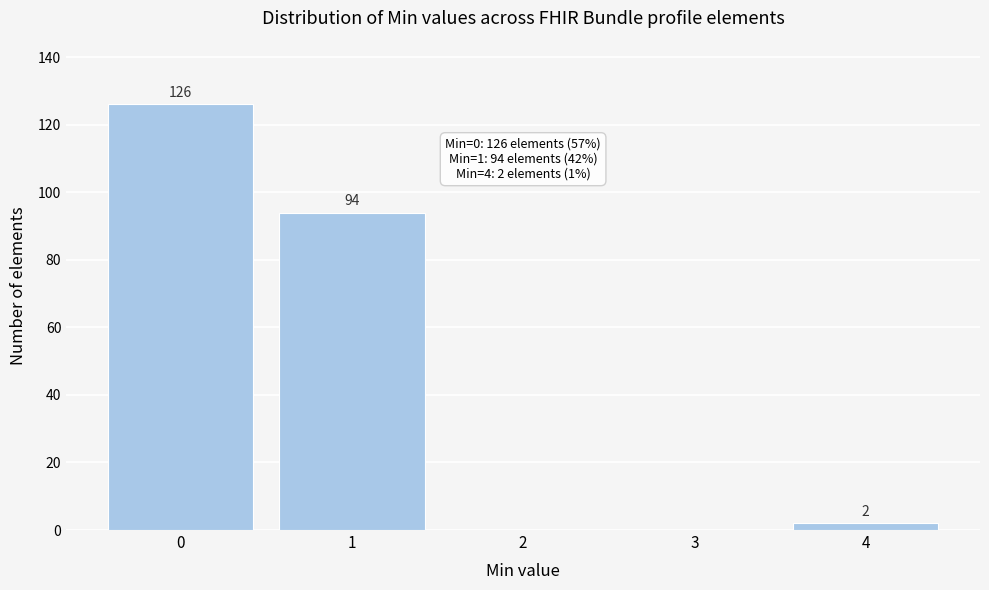

Reading left to right, what are all the values shown in this chart?

0=126	1=94	2=0	3=0	4=2